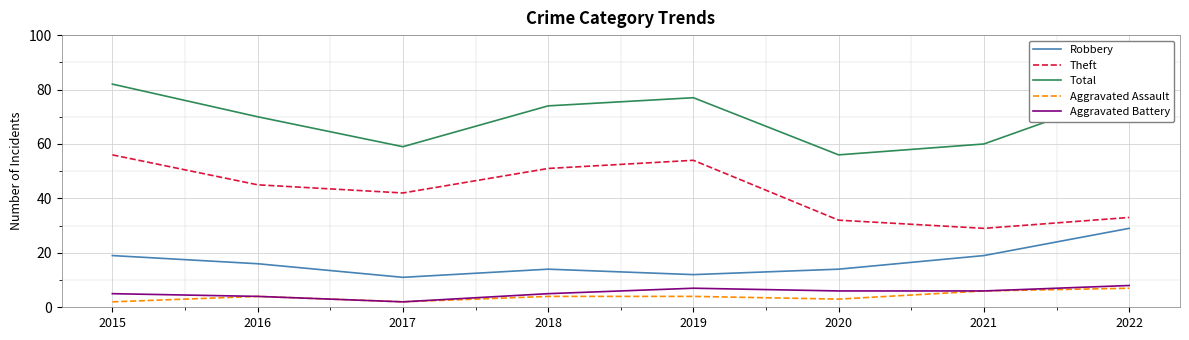

What is the difference between the highest and lowest values at 2018?

70